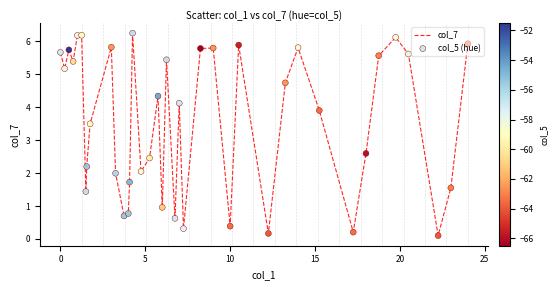

What is the difference between the maximum and minimum values?

6.1